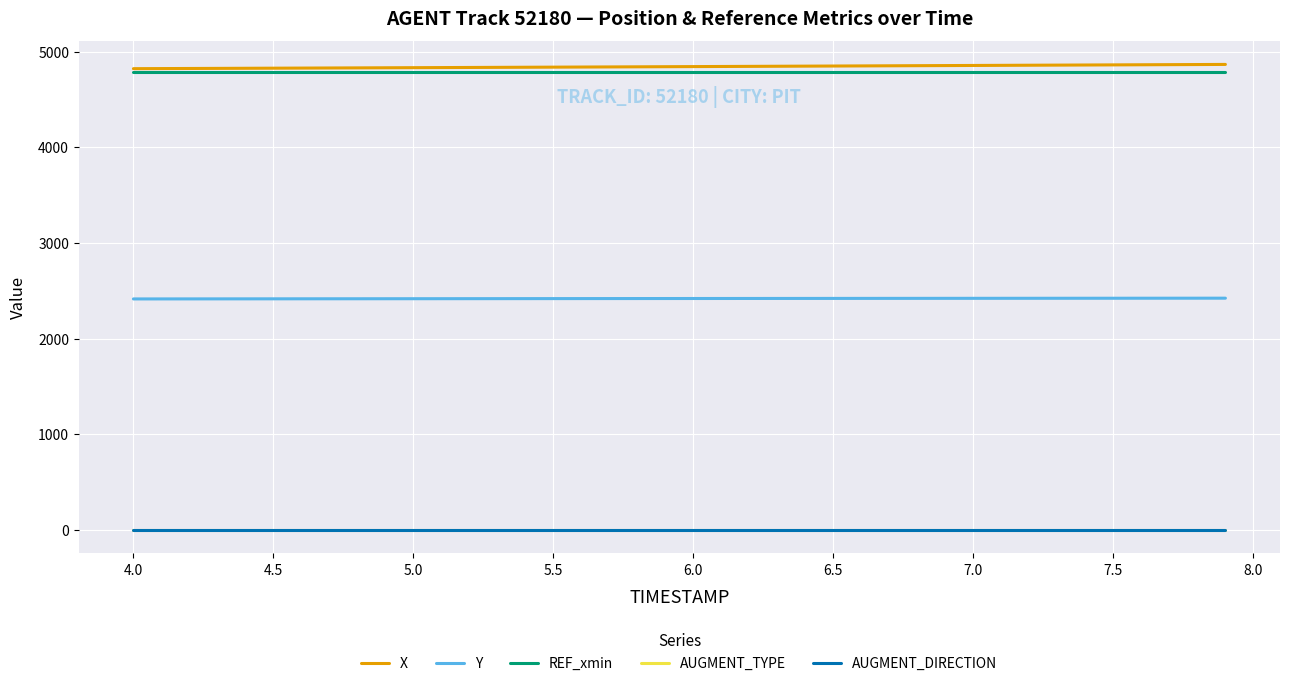

How many lines are shown in the chart?

5